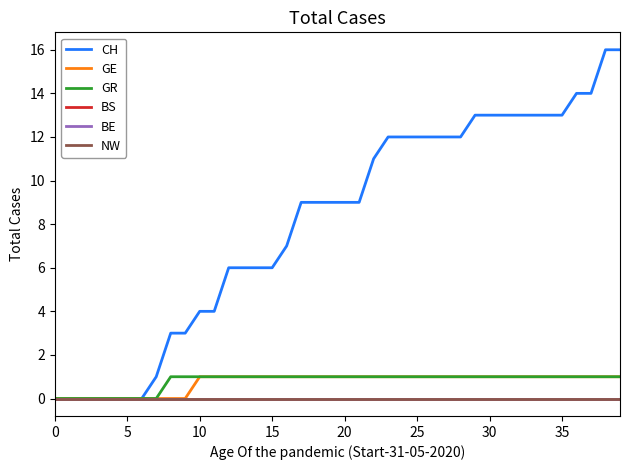

True or false: BS and NW cross at least once.

False